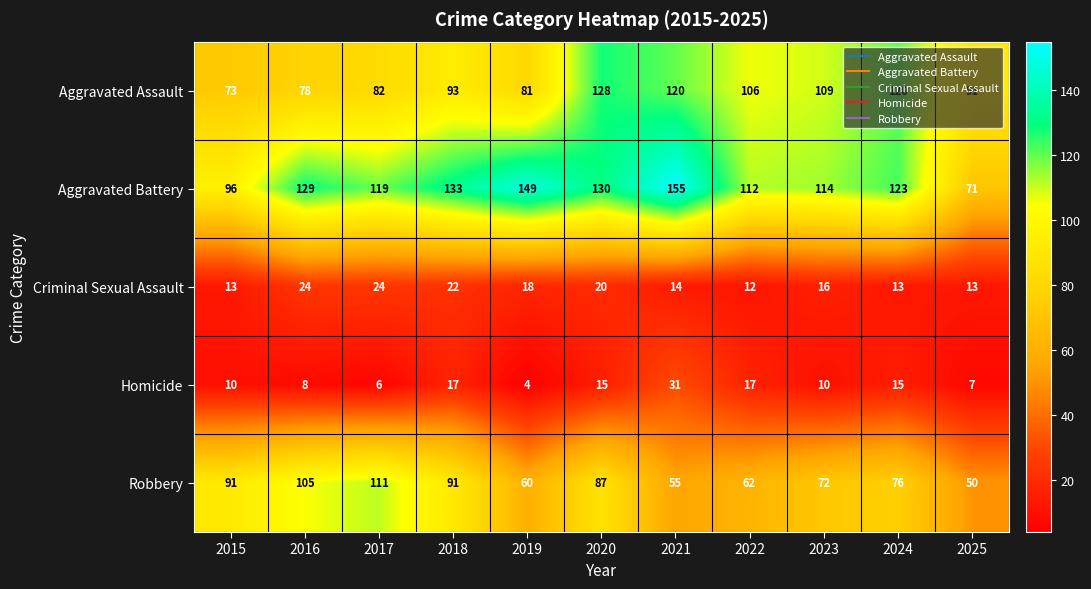

At 2025, list the series in order from largest to smallest.

Aggravated Assault, Aggravated Battery, Robbery, Criminal Sexual Assault, Homicide